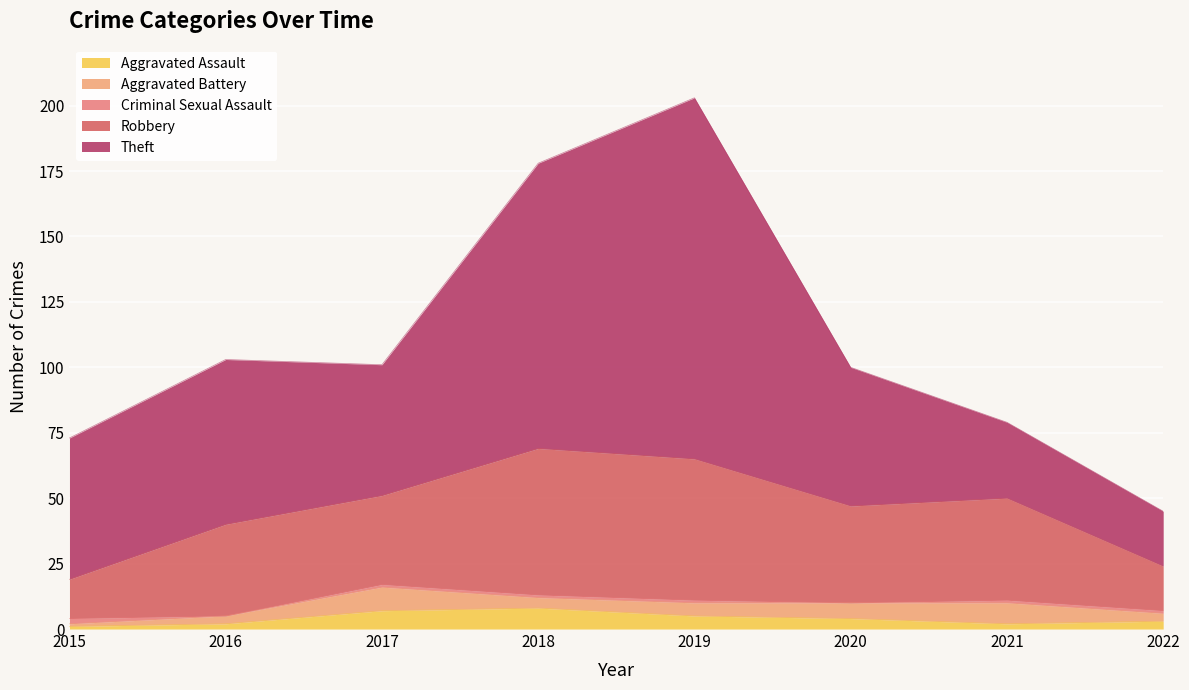

What is the value of the Aggravated Assault point at the 8th from the left?

3